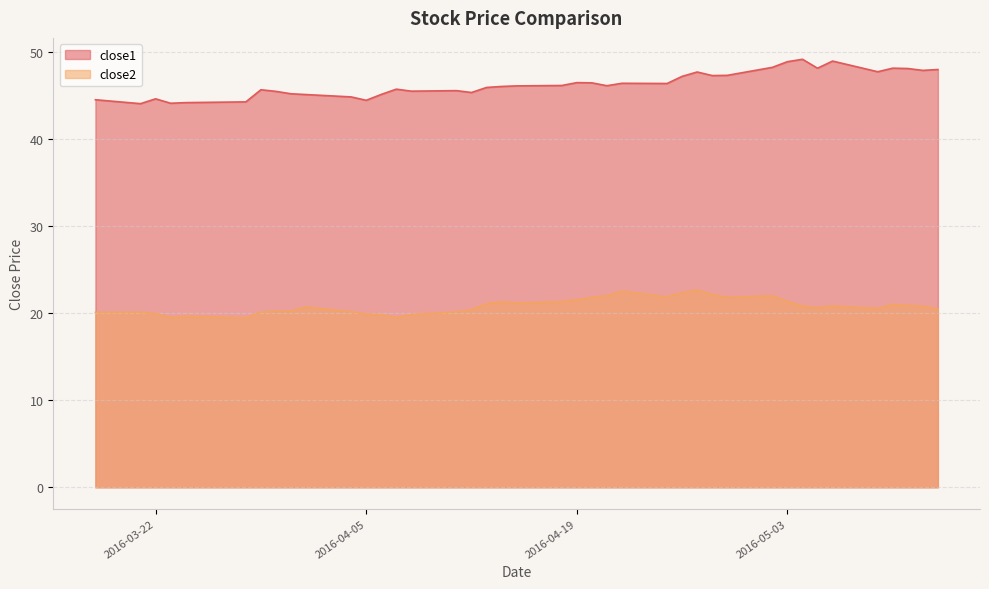

Where is the first local minimum for close2?

2016-03-23